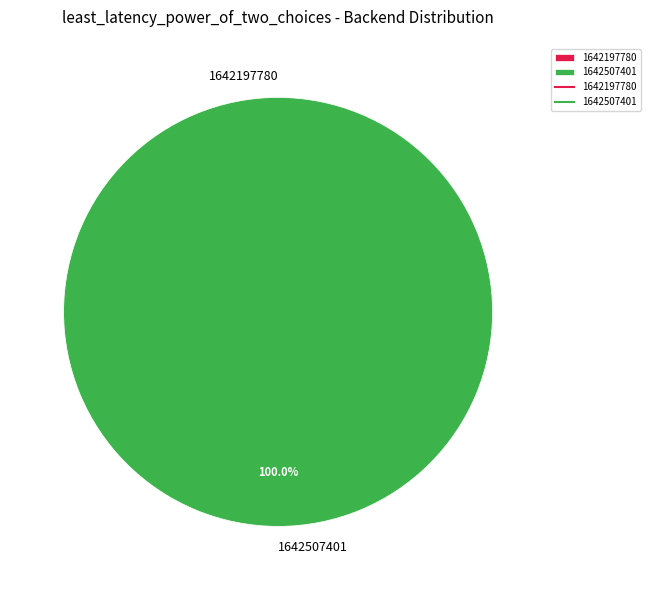

The 1642197780 slice represents 8% of the pie. True or false?

False